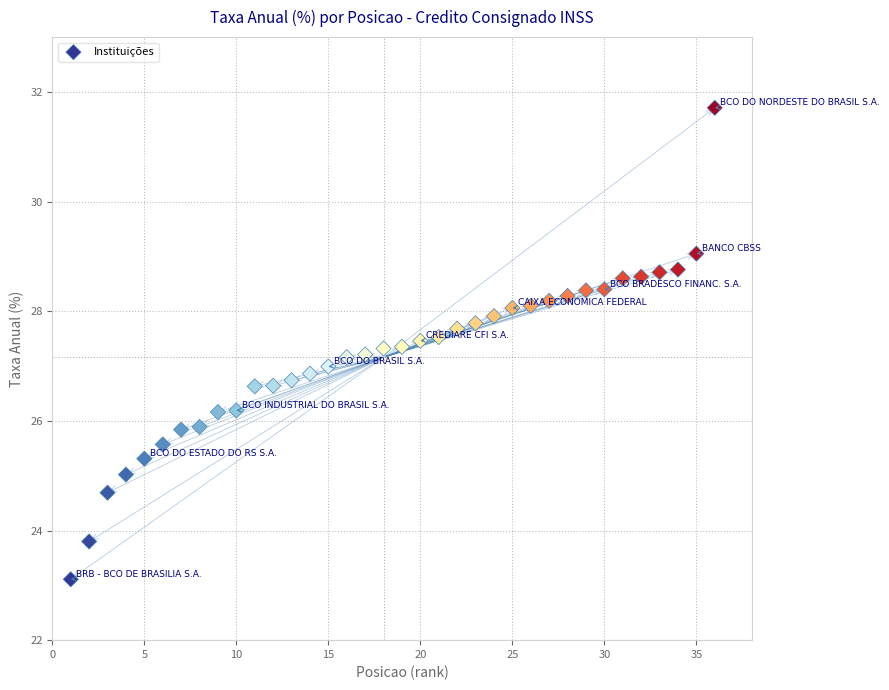

What is the range of Y values (max minus min)?

8.6